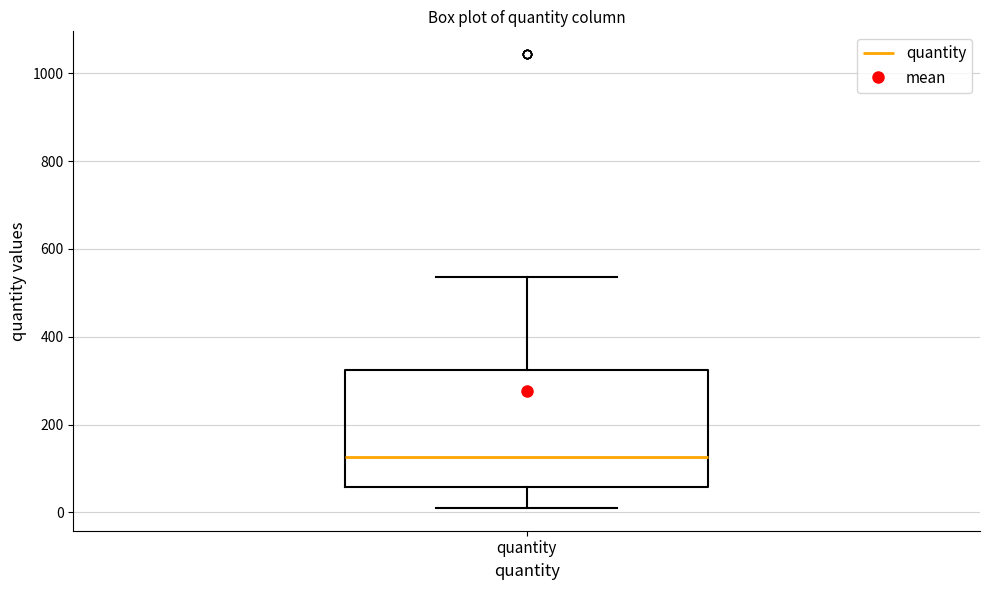

Where is the upper edge of the box for quantity on the y-axis? The values are not printed on the chart, so give them approximately, as read against the axis.

320